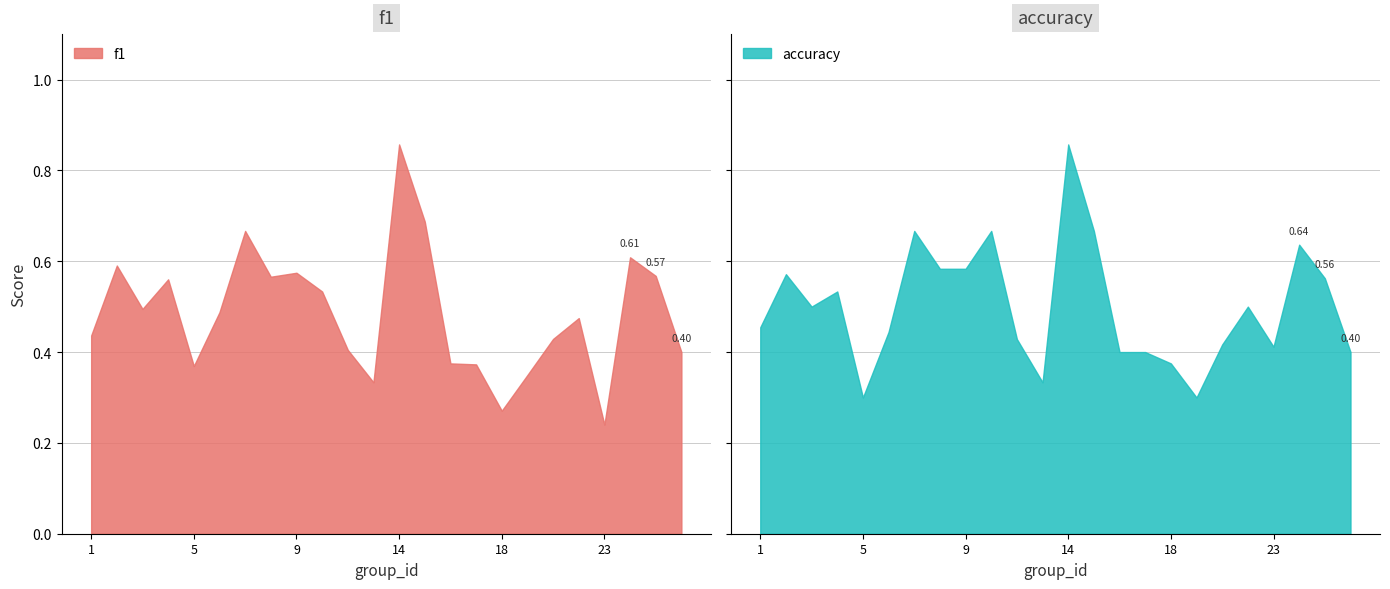

Between which two adjacent categories do accuracy and f1 first intersect?

1 and 2